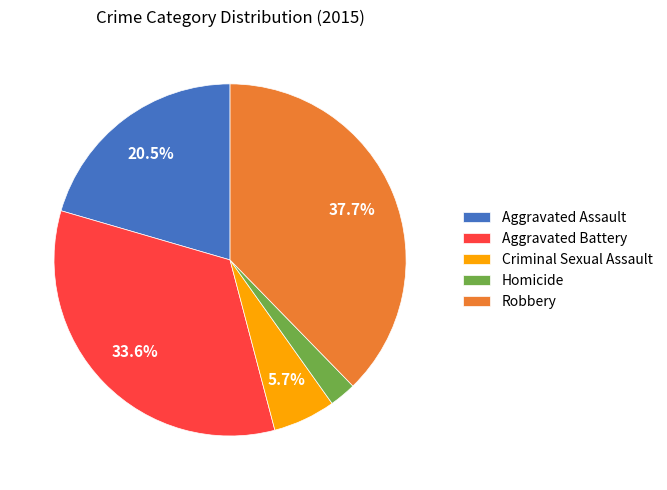

Rank the categories by value from lowest to highest.

Homicide, Criminal Sexual Assault, Aggravated Assault, Aggravated Battery, Robbery